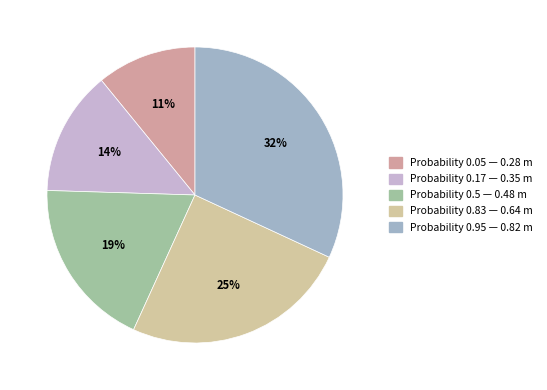

Is there any slice that represents more than half of the pie?

No